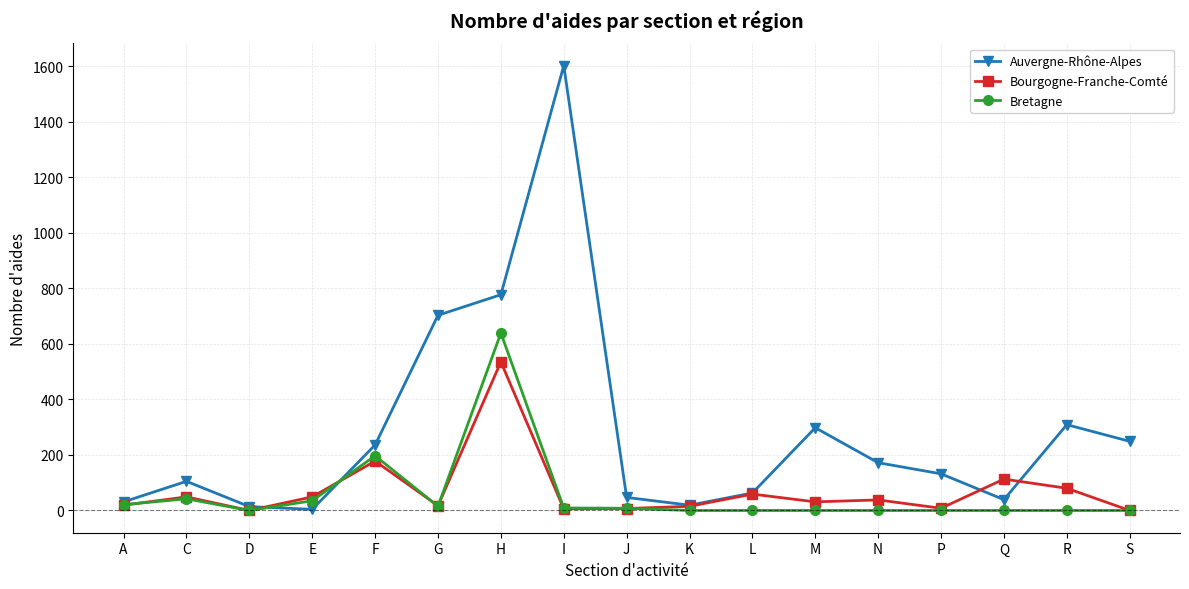

Which series has the largest total across all categories?

Auvergne-Rhône-Alpes